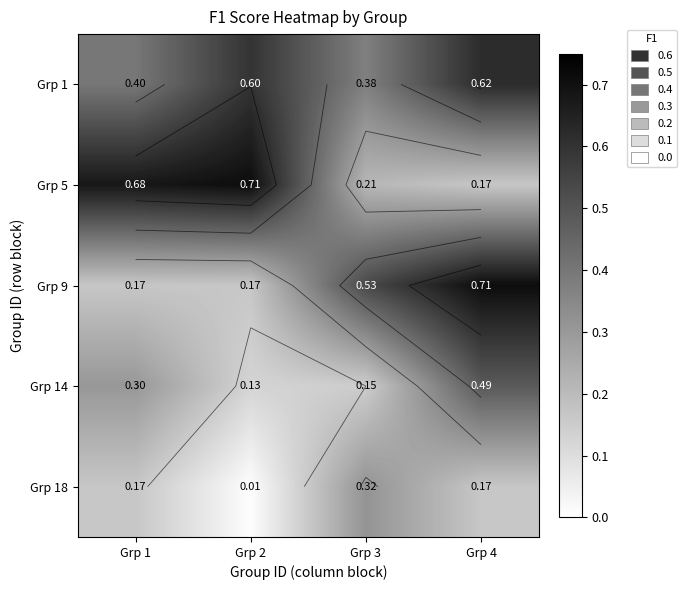

Is the value of Grp 1 at Grp 1 greater than the value of Grp 14 at Grp 3?

Yes